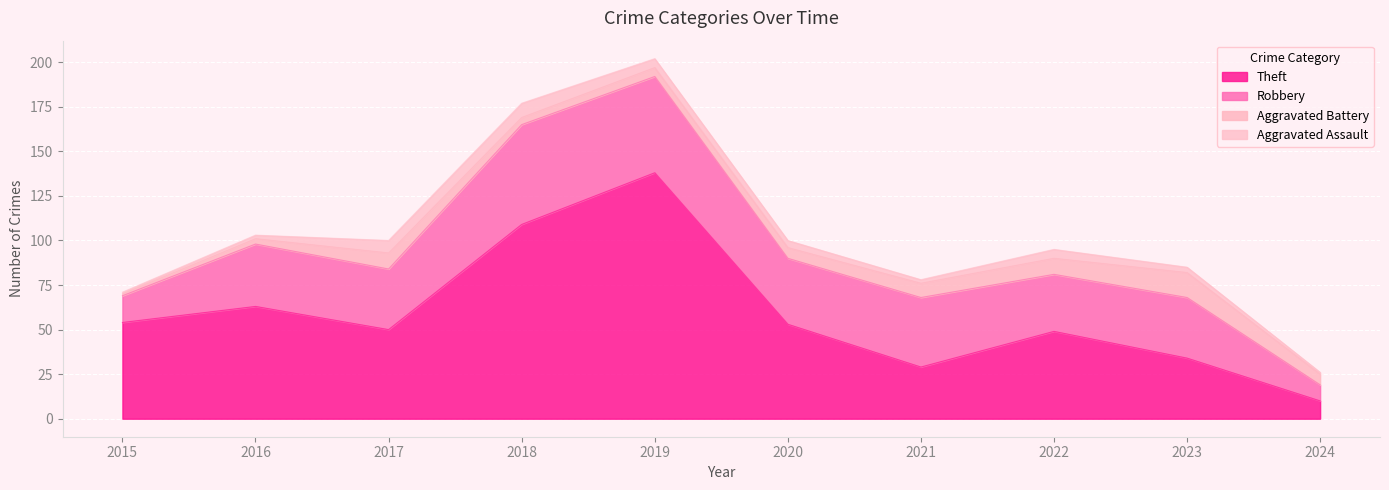

Is it true that Robbery equals 12 at 2017?

False